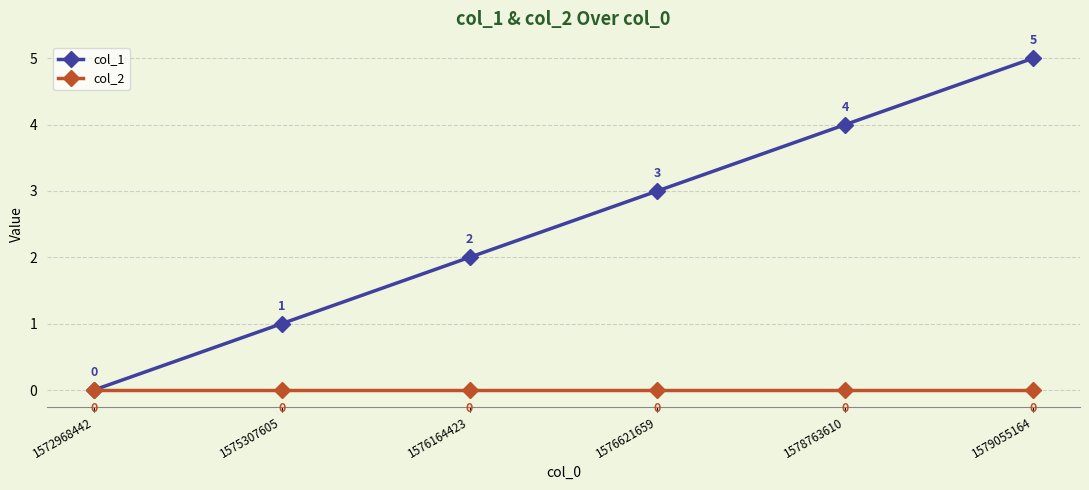

At which category does the chart reach its peak across all series?

1579055164